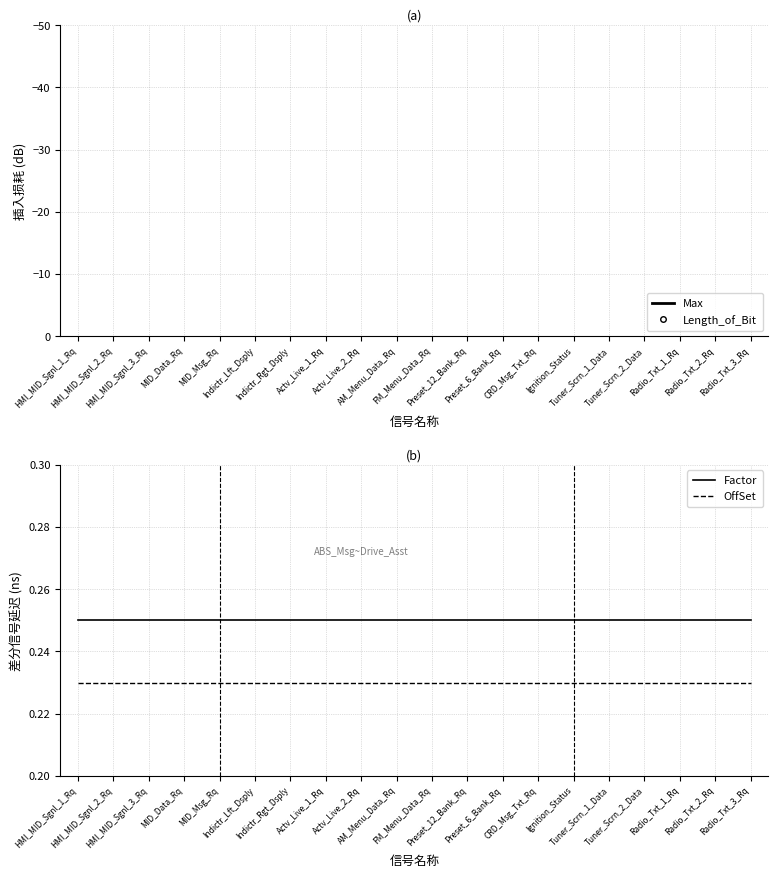

True or false: Length_of_Bit has a value of 3.0 at Radio_Txt_3_Rq.

False